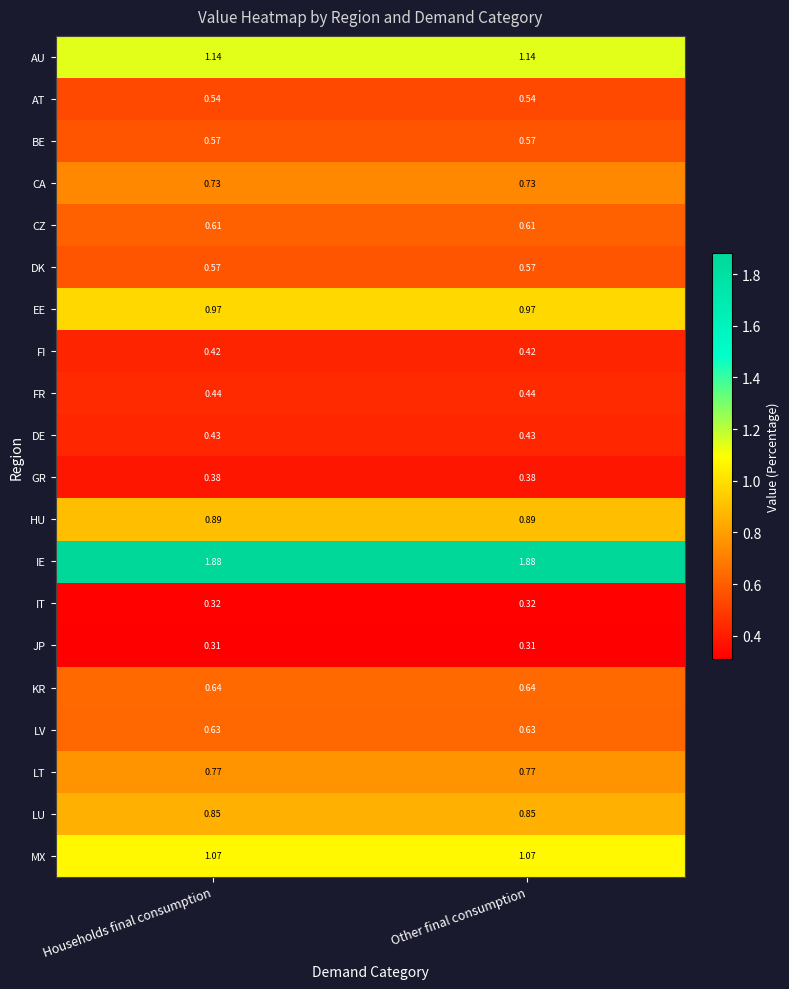

Which series has the largest total across all categories?

IE